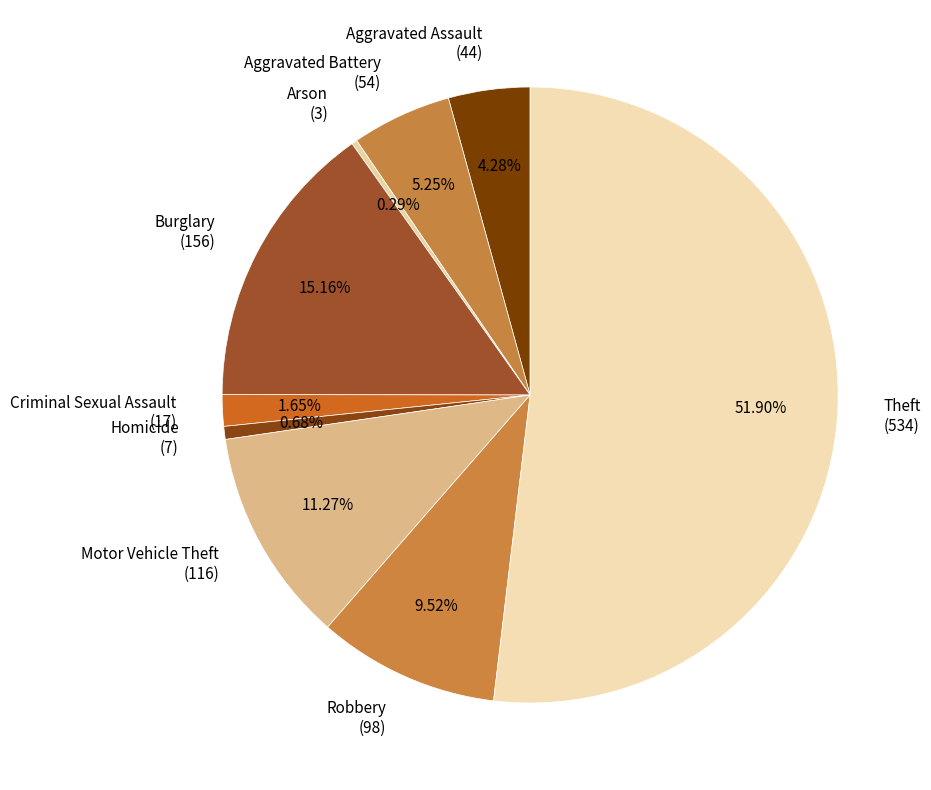

Which category accounts for the majority?

Theft (534)